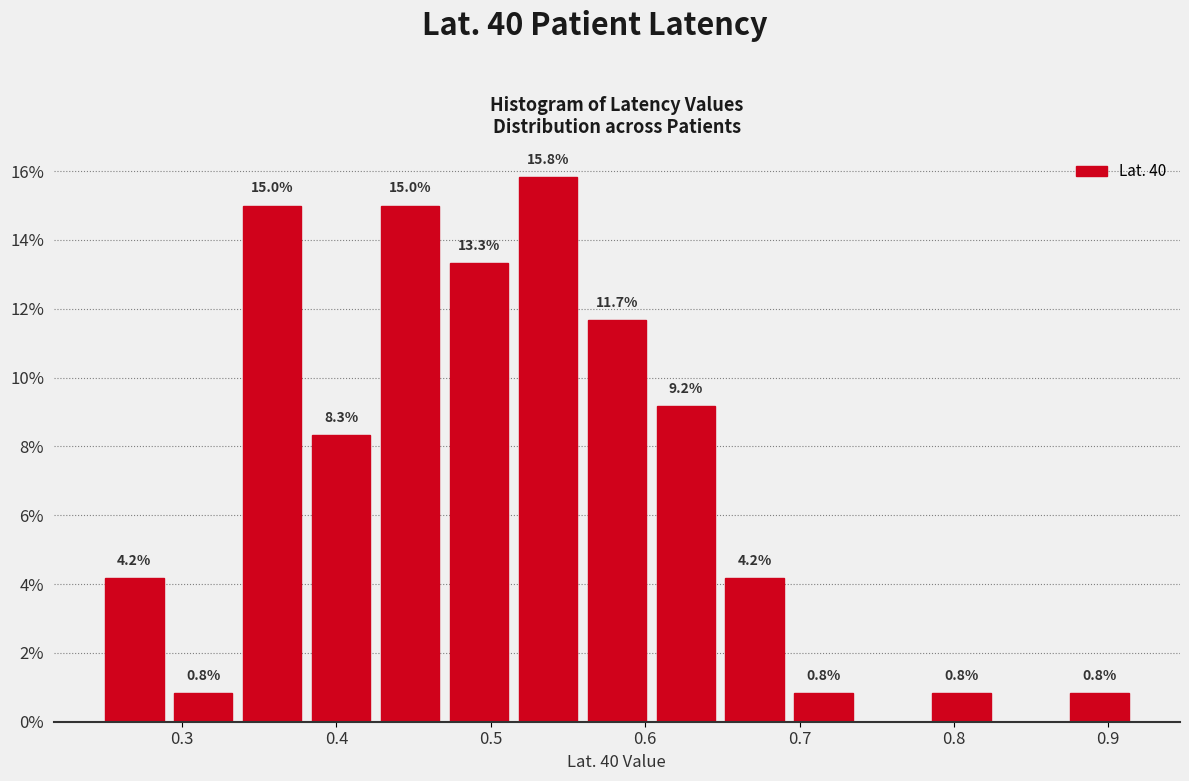

Which range on the x-axis has the tallest bar?

0.52 to 0.56